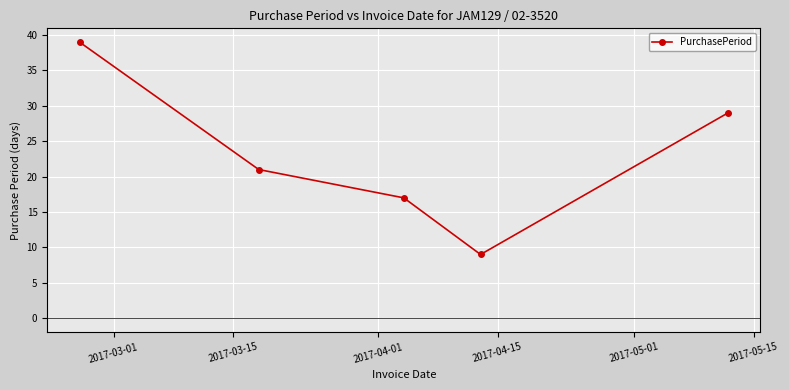

What is the greatest value displayed?

39